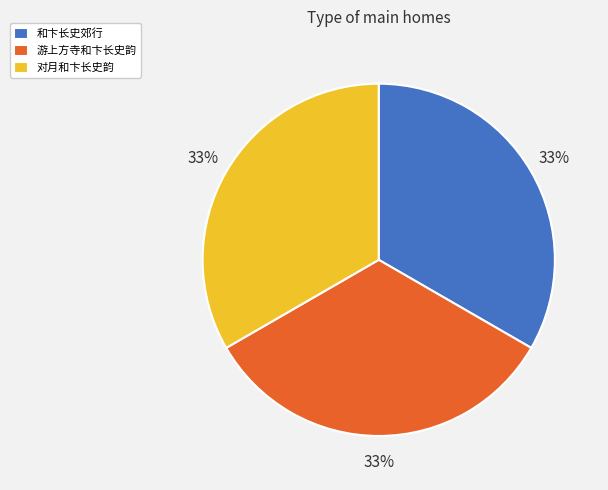

Count the number of slices in the pie.

3